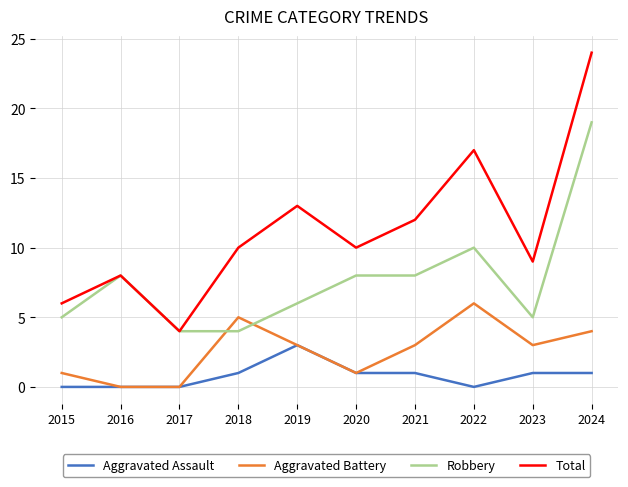

At which label does Aggravated Battery reach its peak?

2022